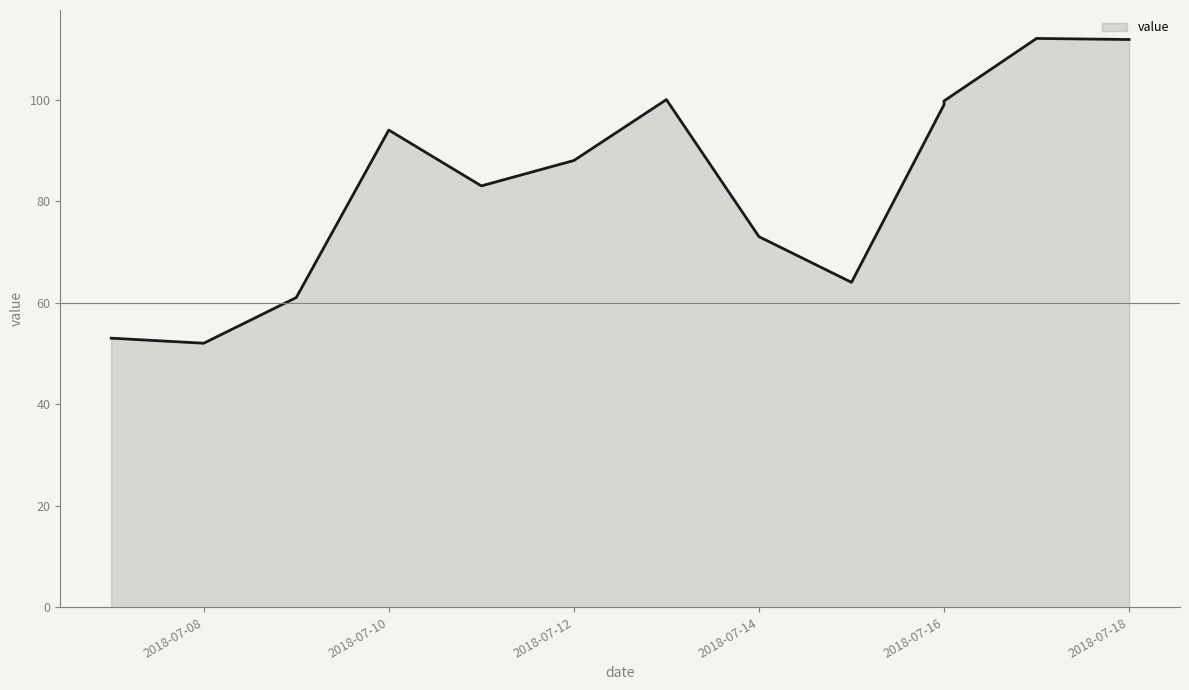

How many interior local valleys (lower than both neighbors) does the data have?

3